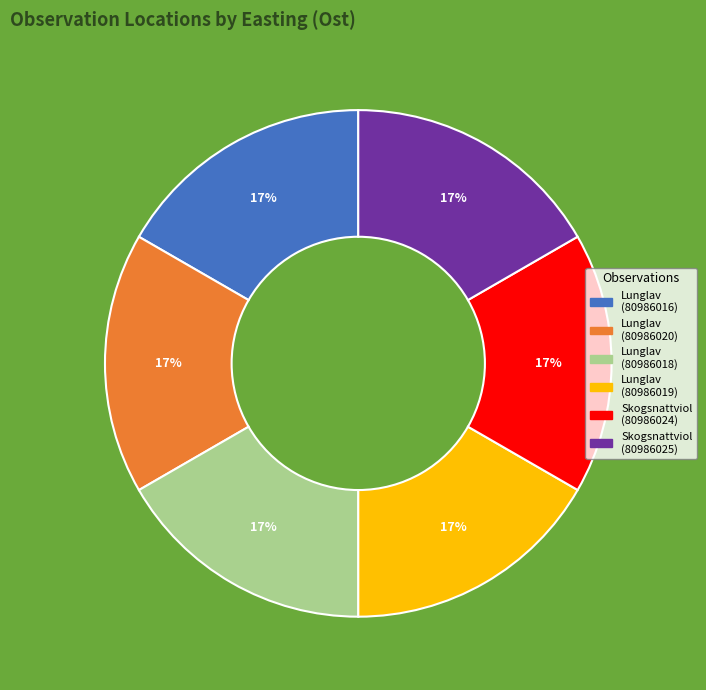

Is there a majority slice in this chart?

No